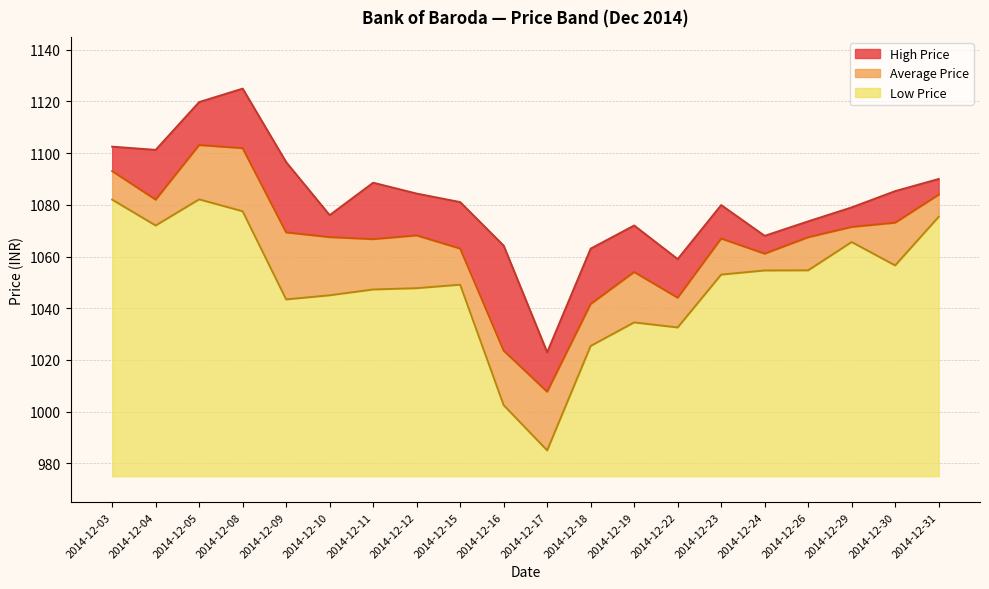

What is the average value of the Average Price series?

1065.5